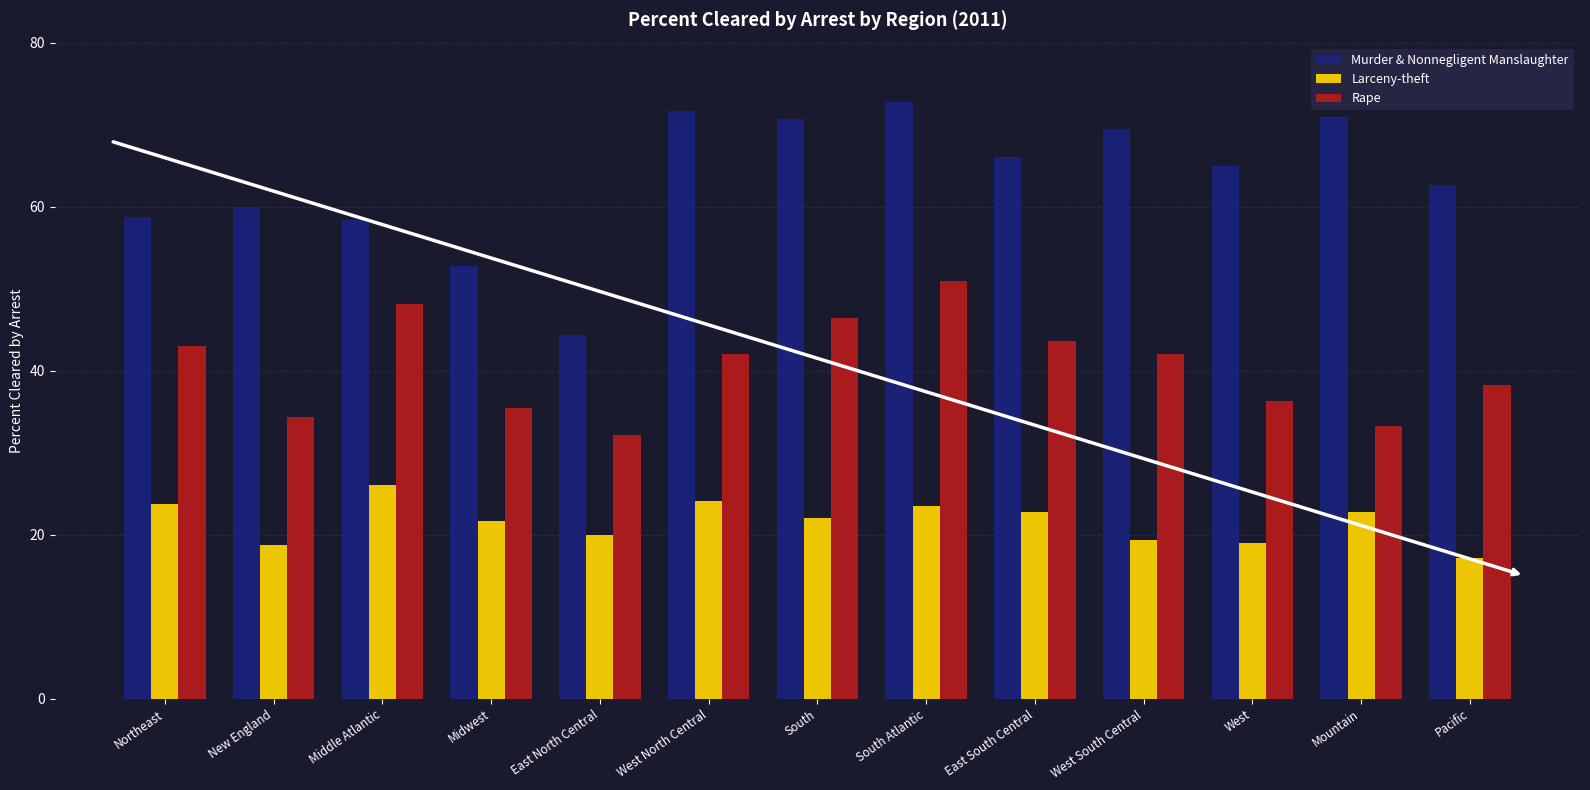

Count the number of data series in this chart.

3